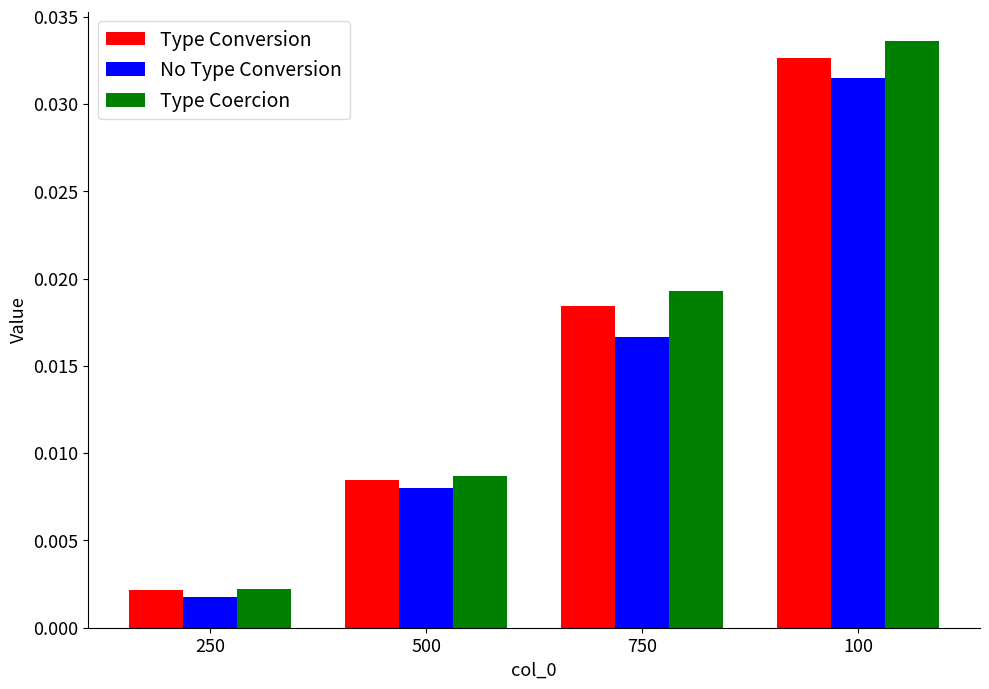

Which series changed the most between 500 and 750?

Type Coercion